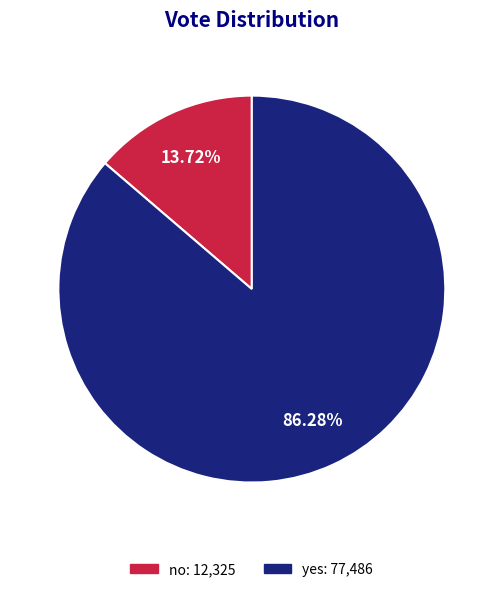

Is no the majority of the pie?

No